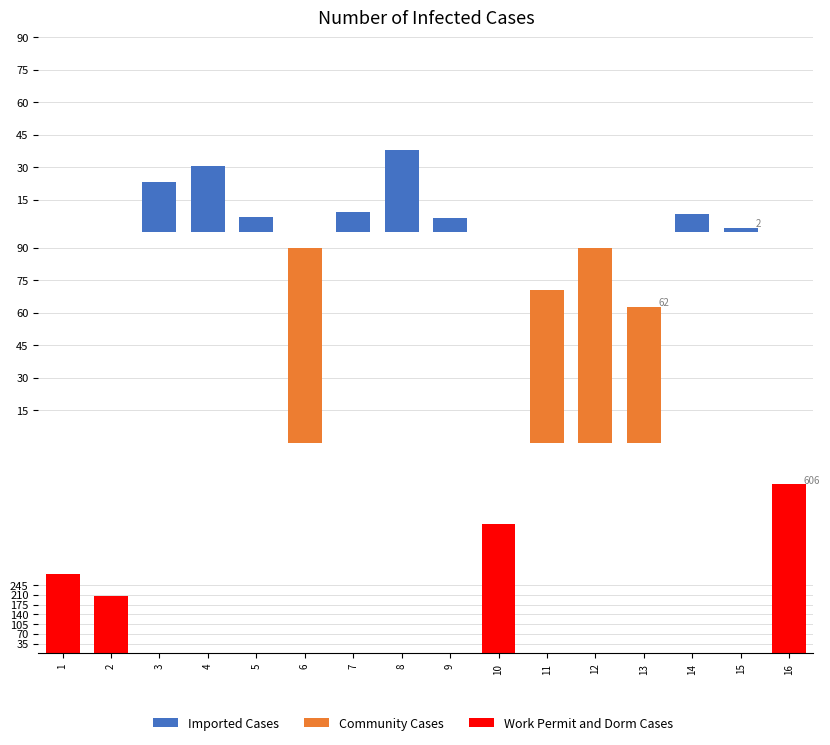

The value of Imported Cases at 14 is 5.1. True or false?

False